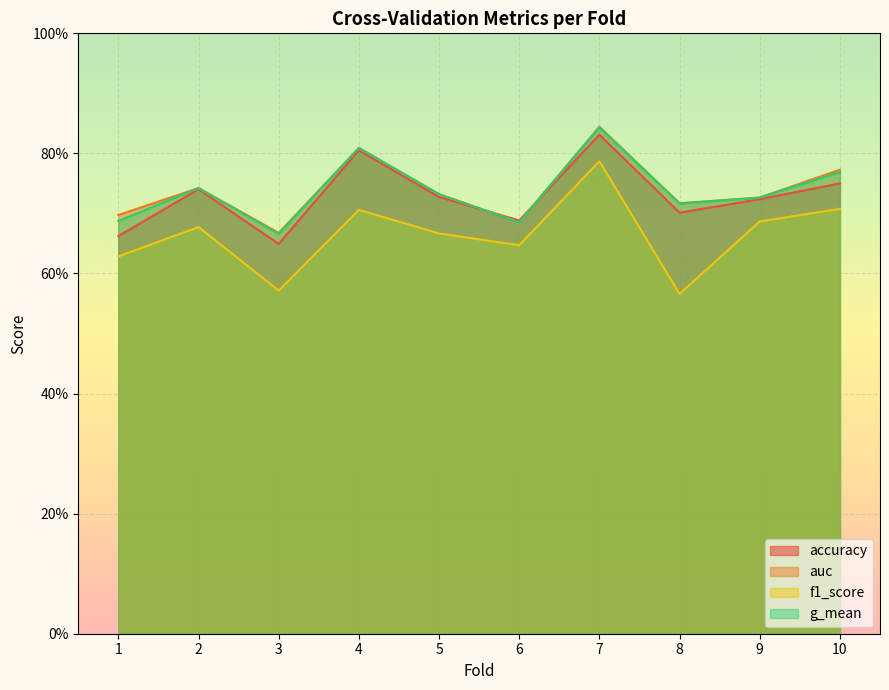

Which category has the highest value across all series?

7